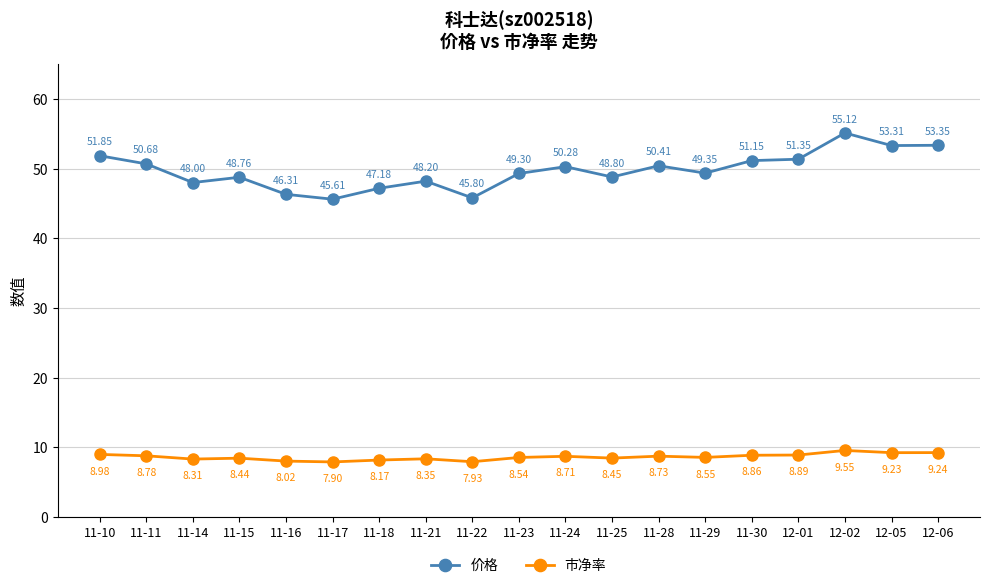

Does the chart have visible grid lines?

Yes